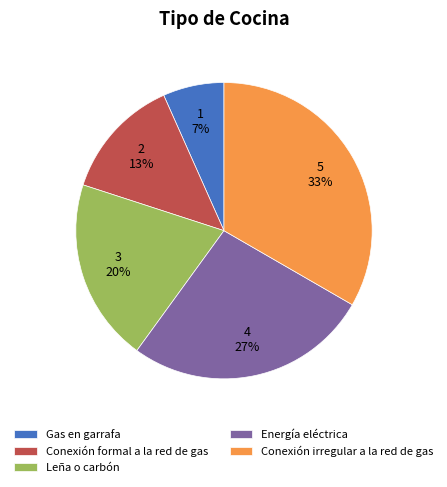

To the nearest percent, what portion does Leña o carbón represent?

20%